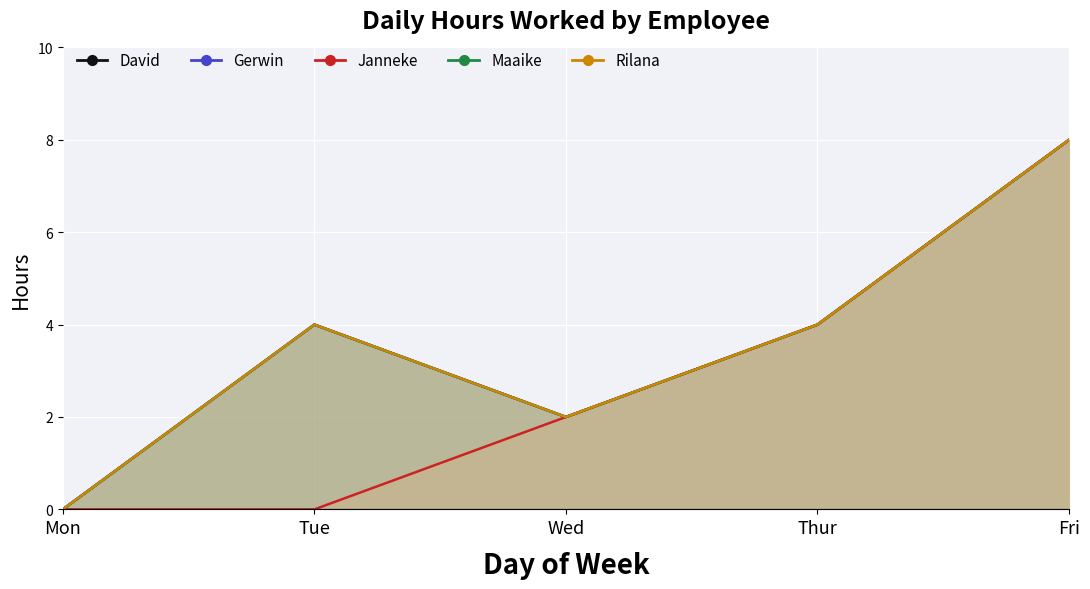

At which category does Gerwin reach its first local peak?

Tue